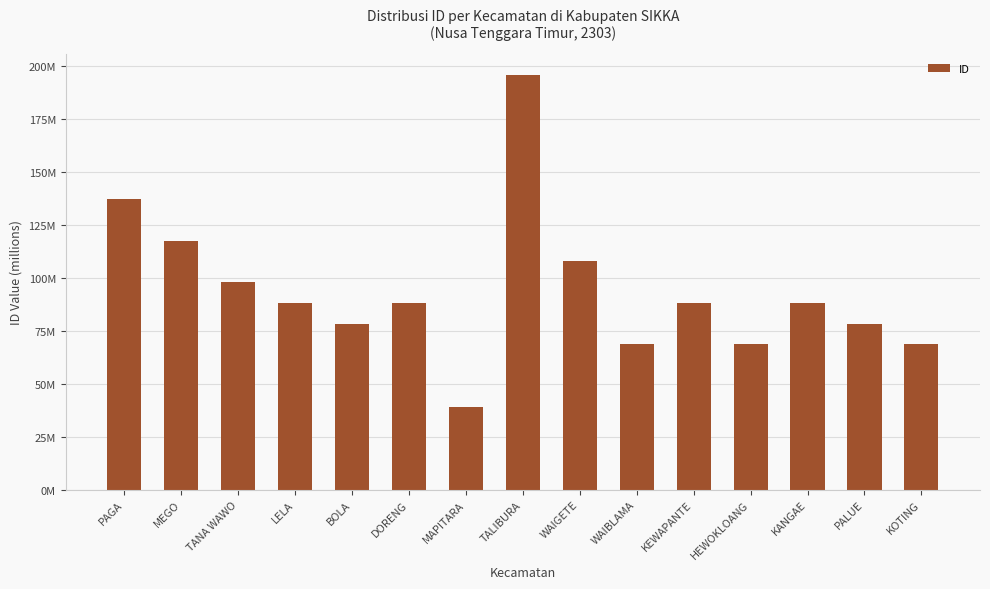

At which category does the chart reach its minimum across all series?

MAPITARA